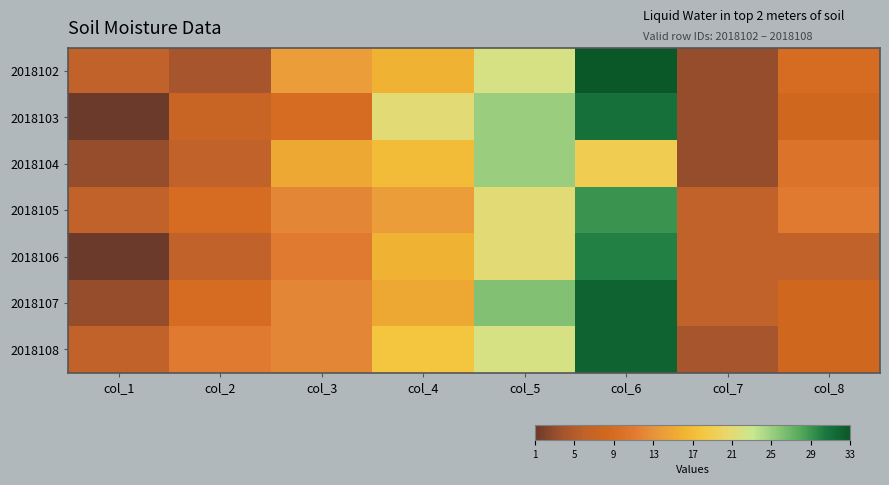

What is the total value across all series at col_4?

117